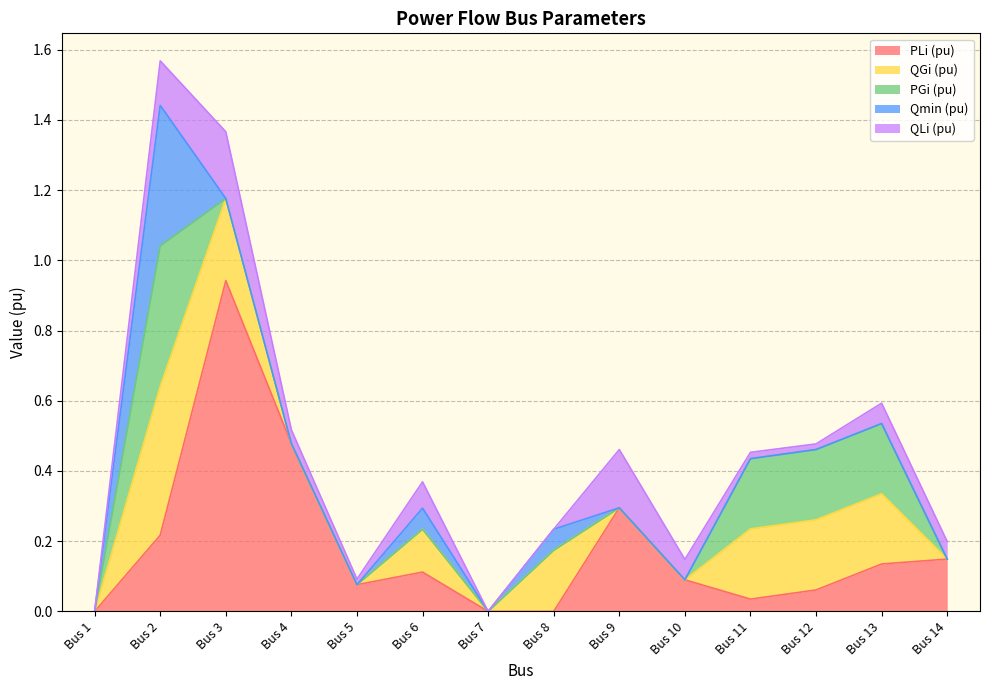

True or false: PLi (pu) has a value of 0.1 at Bus 6.

True